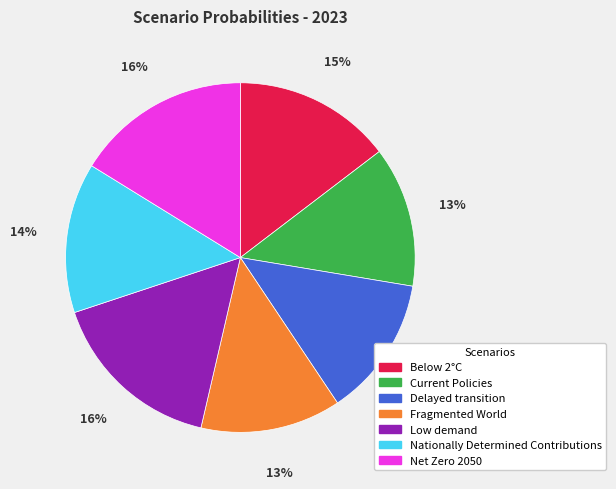

How many slices are in this pie chart?

7